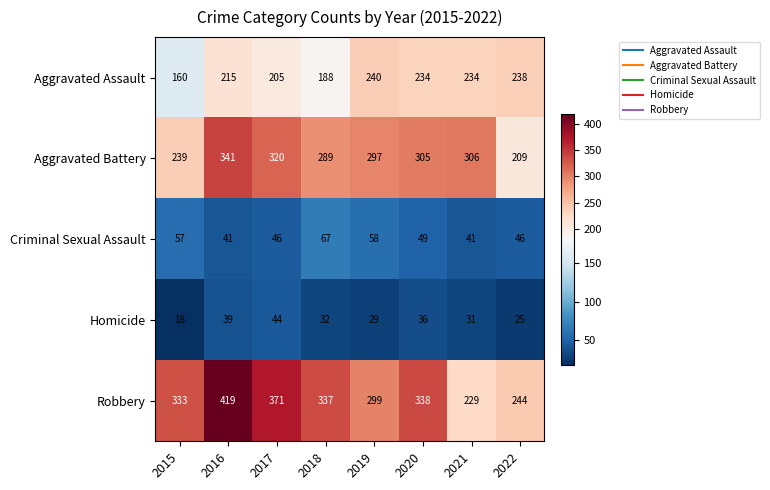

At 2020, list the series in order from largest to smallest.

Robbery, Aggravated Battery, Aggravated Assault, Criminal Sexual Assault, Homicide